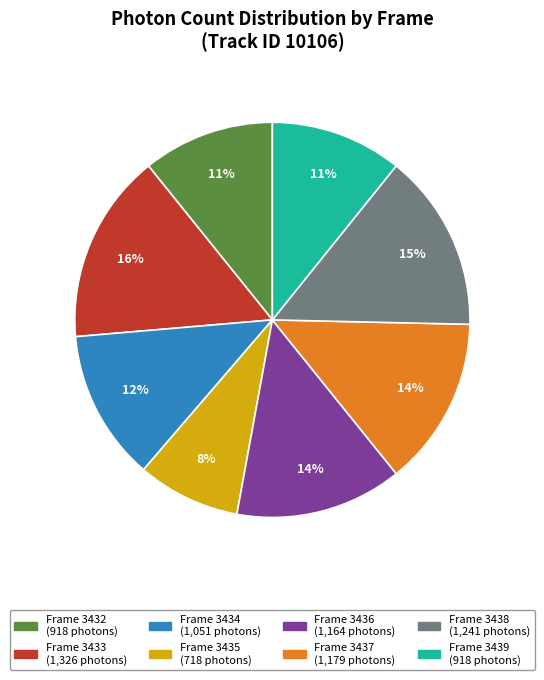

Is there any slice that represents more than half of the pie?

No